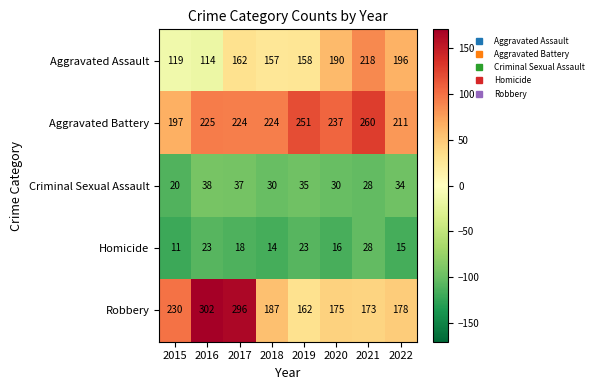

What is the sum of all Homicide values?

148